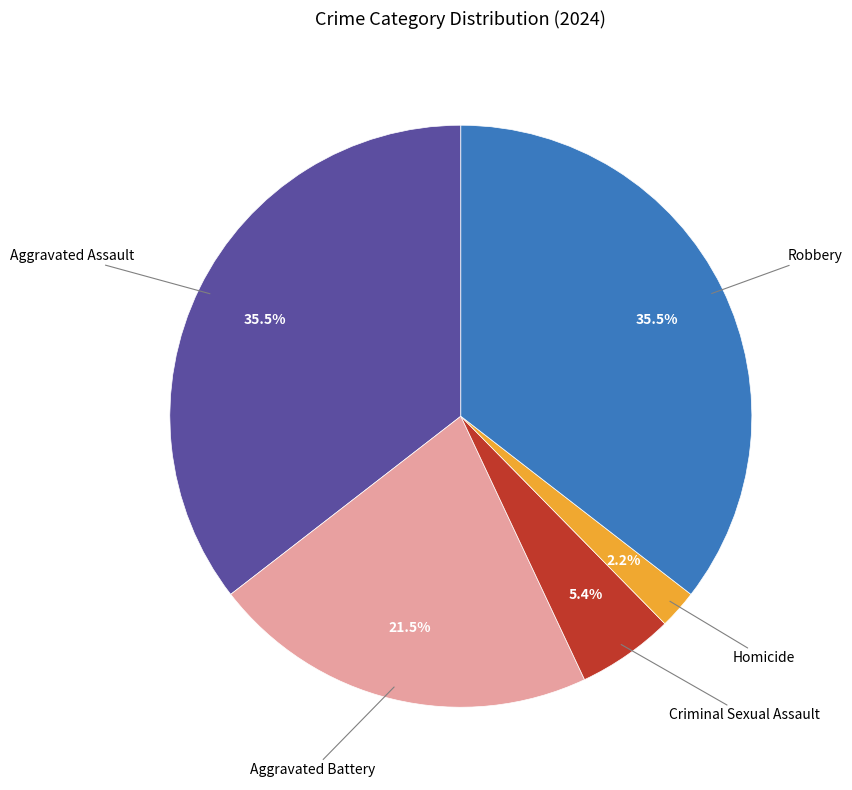

Is the sum of Homicide and Robbery greater than half?

No